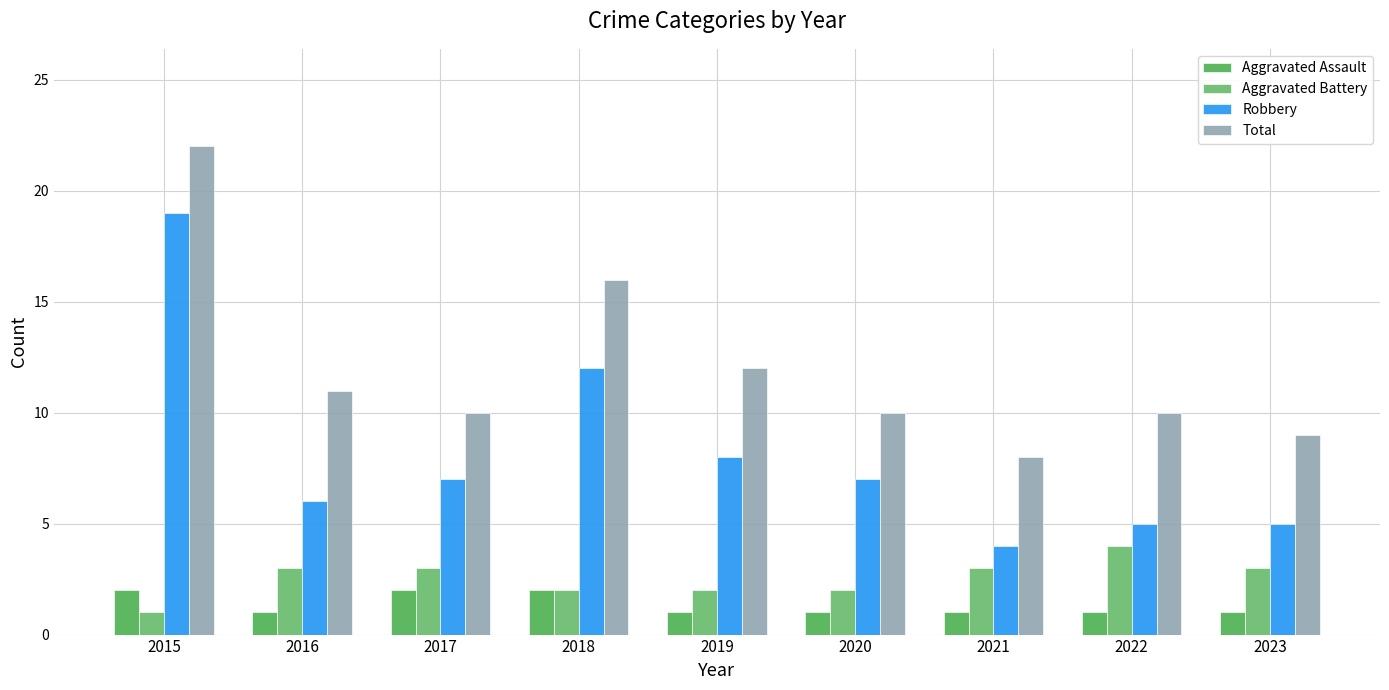

What is the sum of the Robbery values at 2021 and 2023?

9